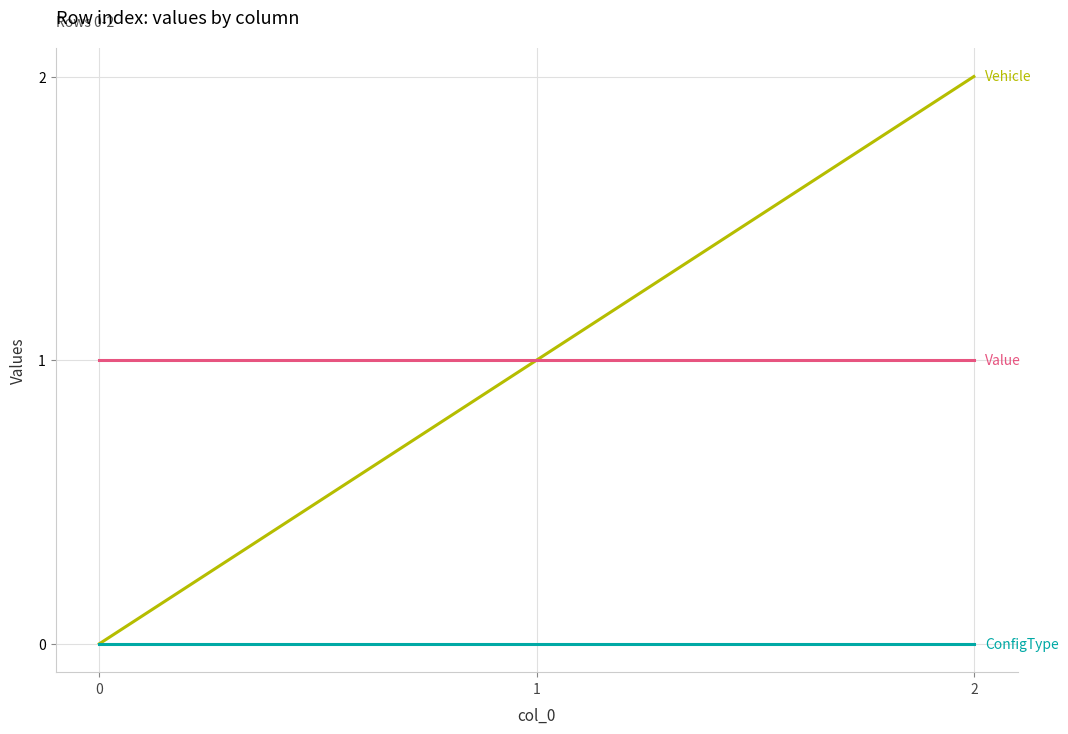

How many lines are shown in the chart?

3